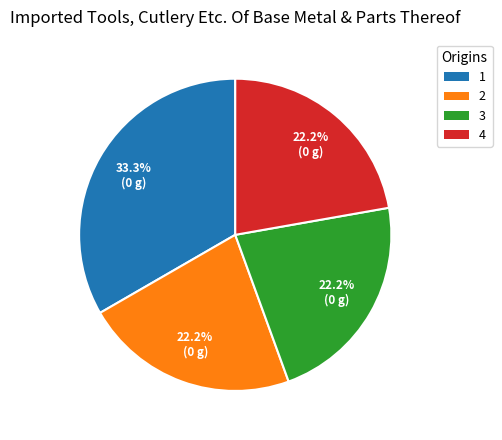

Is there a majority slice in this chart?

No